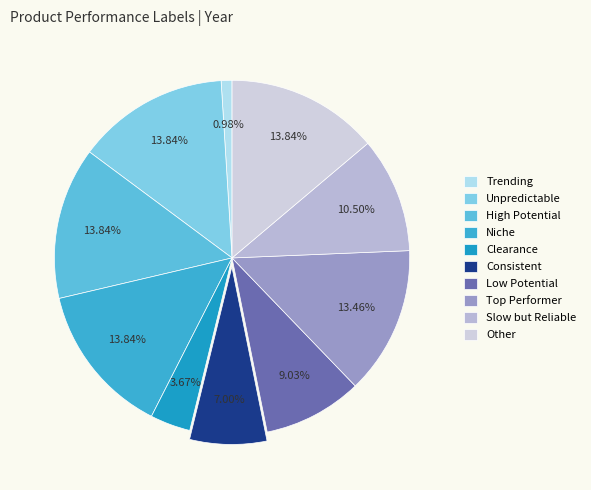

Is there a majority slice in this chart?

No